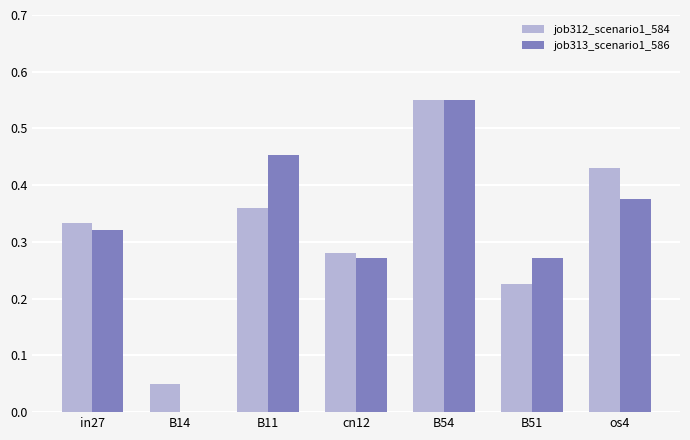

What is the sum of all job313_scenario1_586 values?

2.2